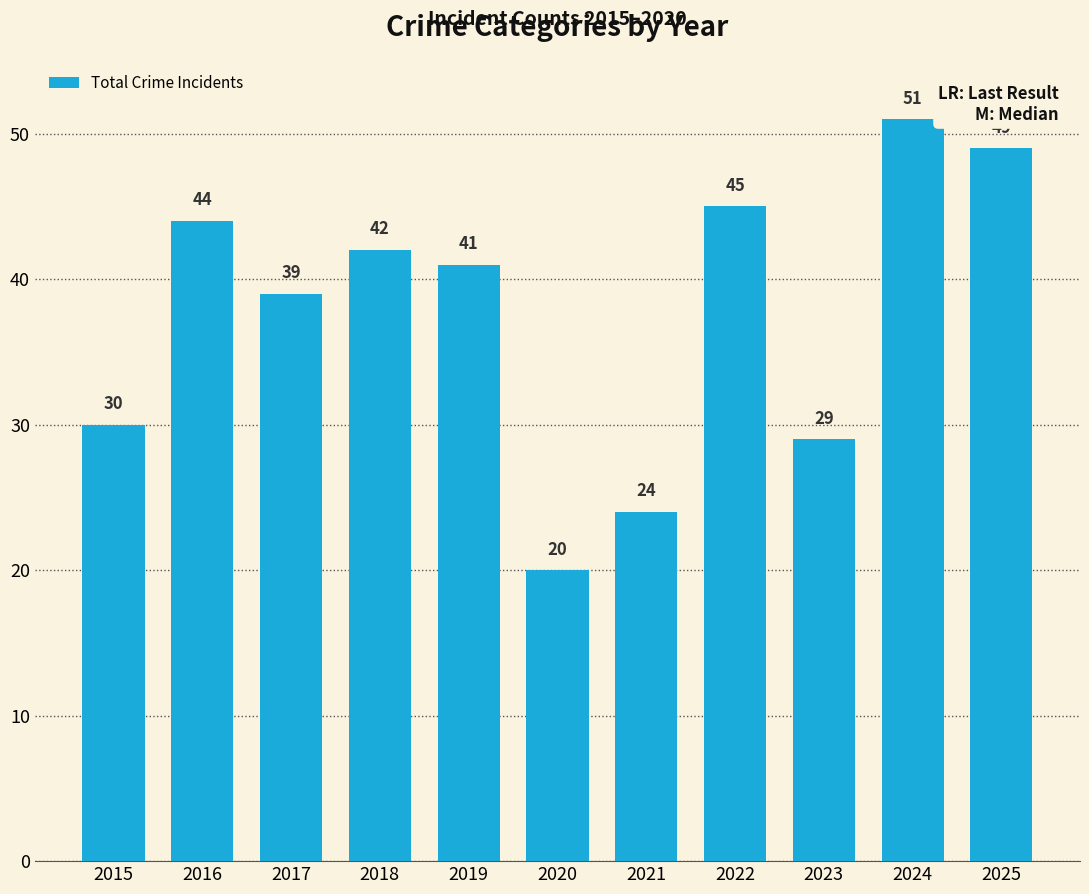

Is it true that the value at 2020 is 10?

False